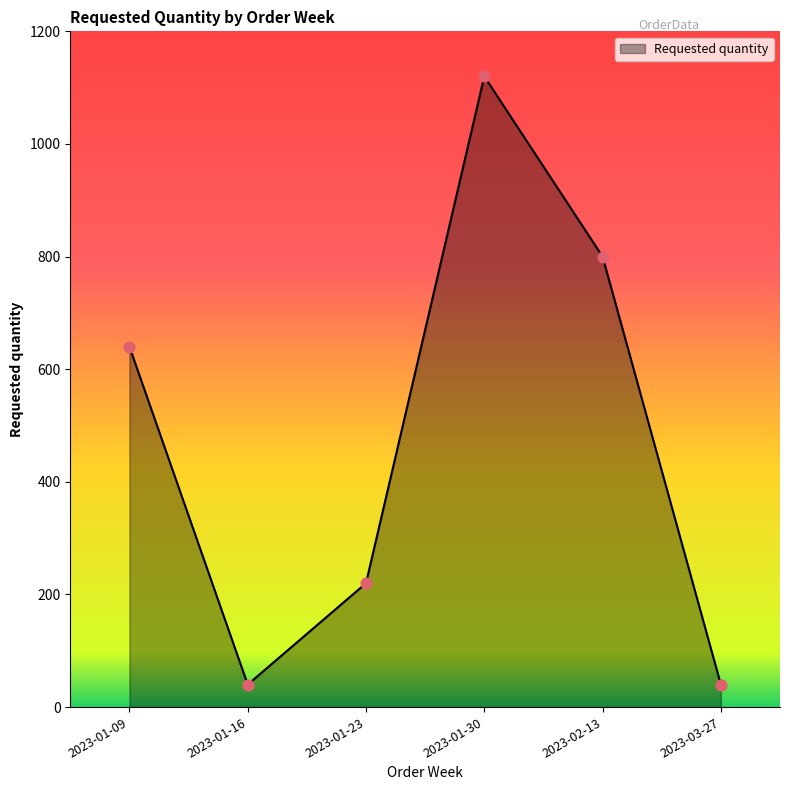

Between 2023-01-30 and 2023-03-27, which is larger?

2023-01-30